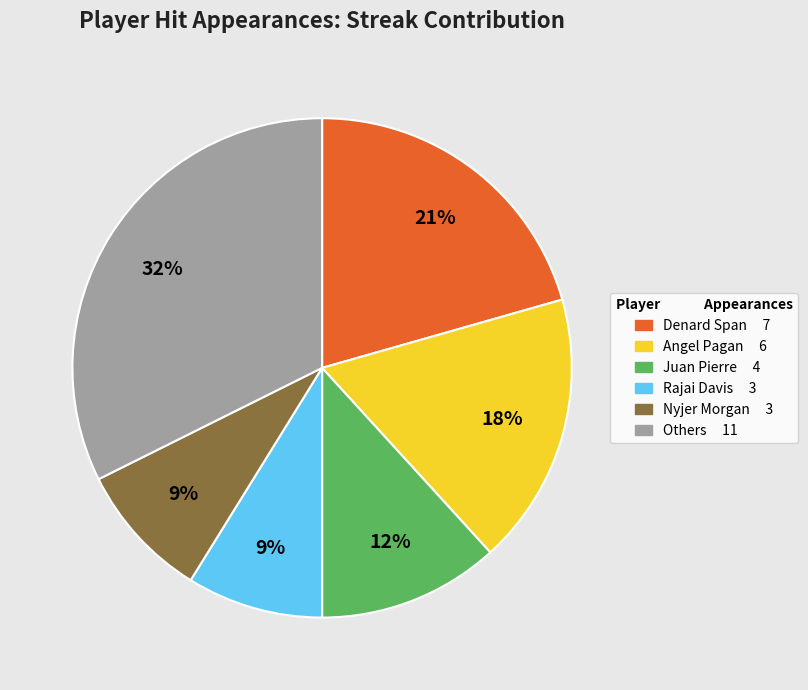

Count the number of slices in the pie.

6